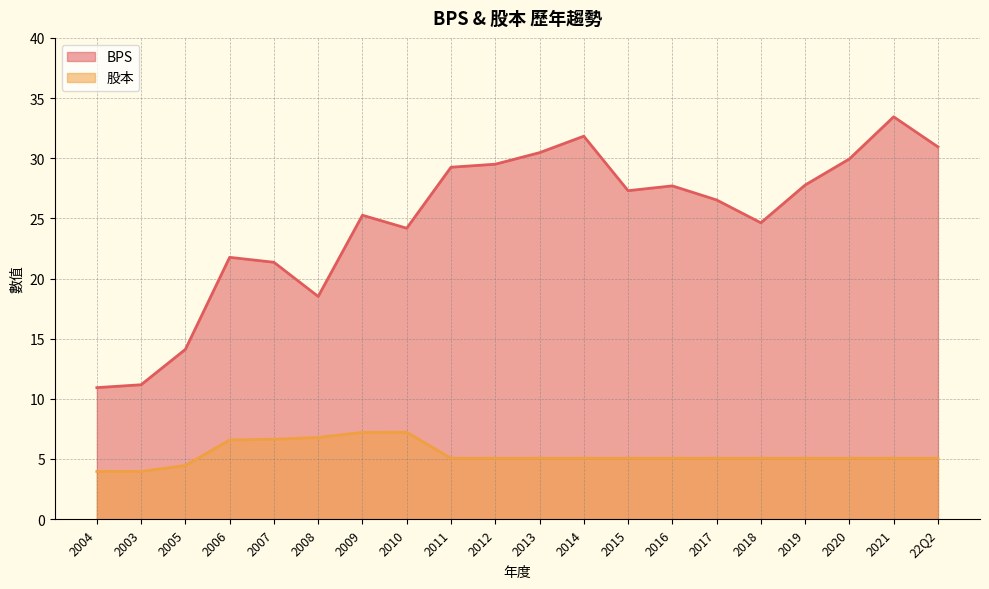

The value of BPS at 2019 is 49.8. True or false?

False